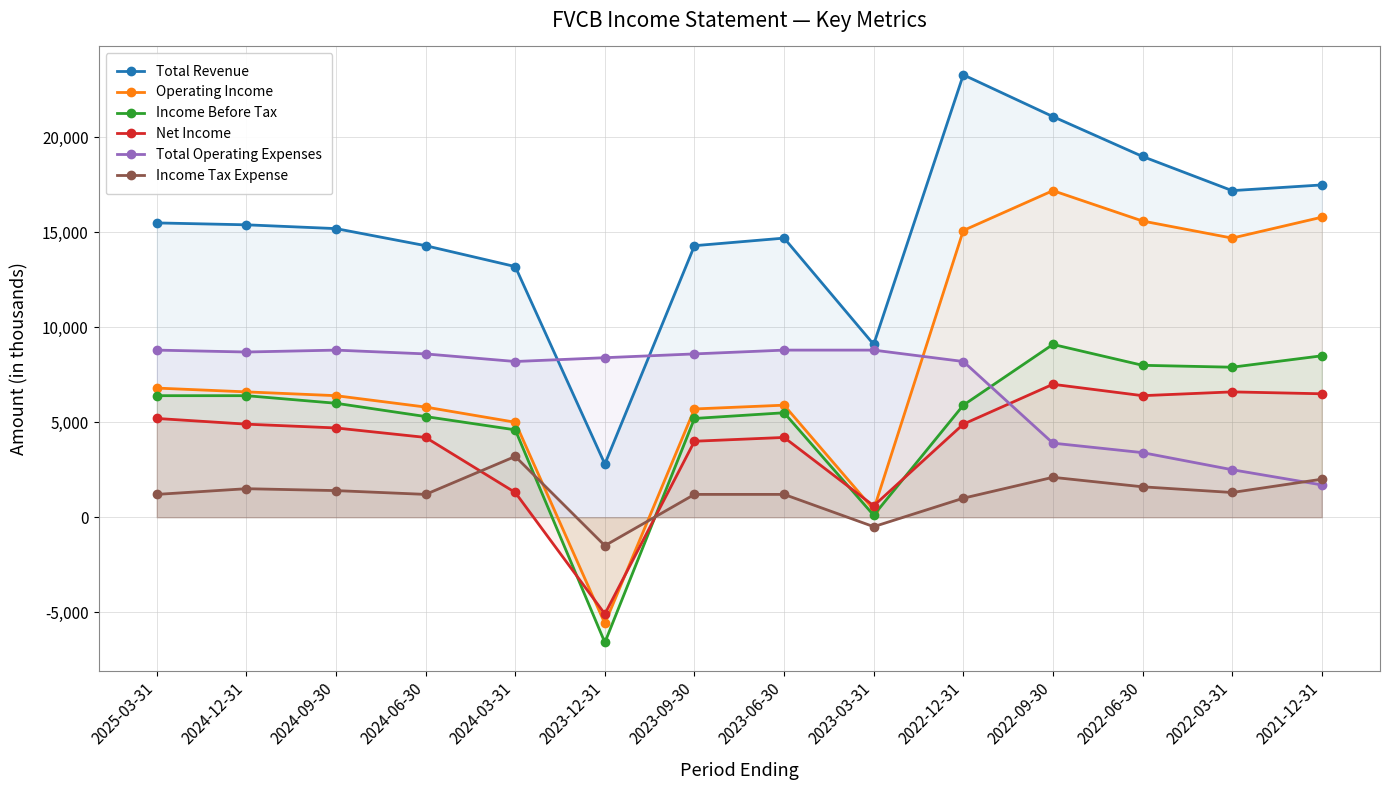

Reading left to right, what are all the values shown in this chart?

Total Revenue: 15500	15400	15200	14300	13200	2800	14300	14700	9100	23300	21100	19000	17200	17500
Operating Income: 6800	6600	6400	5800	5000	-5600	5700	5900	400	15100	17200	15600	14700	15800
Income Before Tax: 6400	6400	6000	5300	4600	-6600	5200	5500	100	5900	9100	8000	7900	8500
Net Income: 5200	4900	4700	4200	1300	-5100	4000	4200	600	4900	7000	6400	6600	6500
Total Operating Expenses: 8800	8700	8800	8600	8200	8400	8600	8800	8800	8200	3900	3400	2500	1700
Income Tax Expense: 1200	1500	1400	1200	3200	-1500	1200	1200	-500	1000	2100	1600	1300	2000